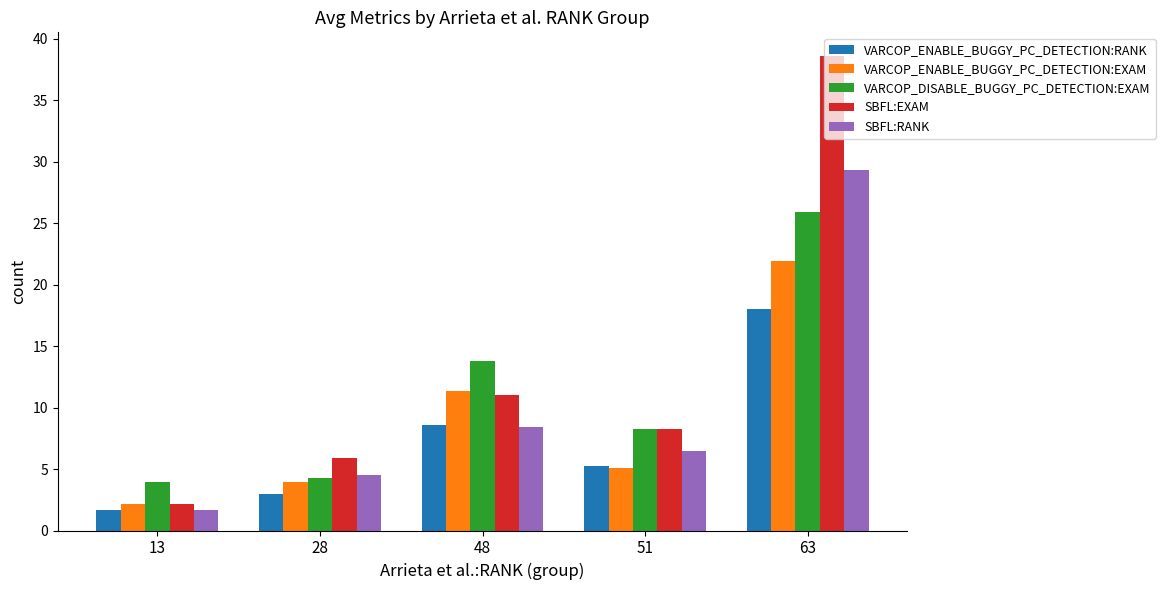

Rank the series by their maximum value, from highest to lowest.

SBFL:EXAM, SBFL:RANK, VARCOP_DISABLE_BUGGY_PC_DETECTION:EXAM, VARCOP_ENABLE_BUGGY_PC_DETECTION:EXAM, VARCOP_ENABLE_BUGGY_PC_DETECTION:RANK